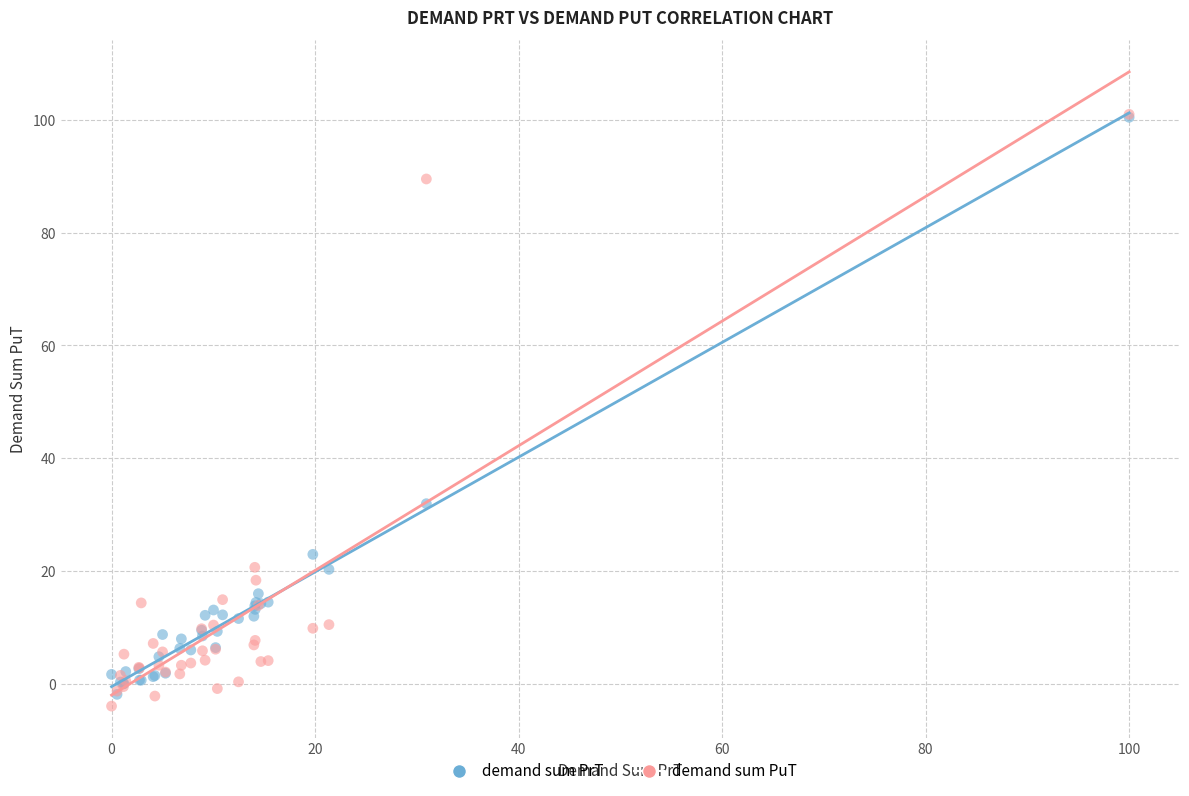

Which series has the largest Y range (max minus min)?

demand sum PuT